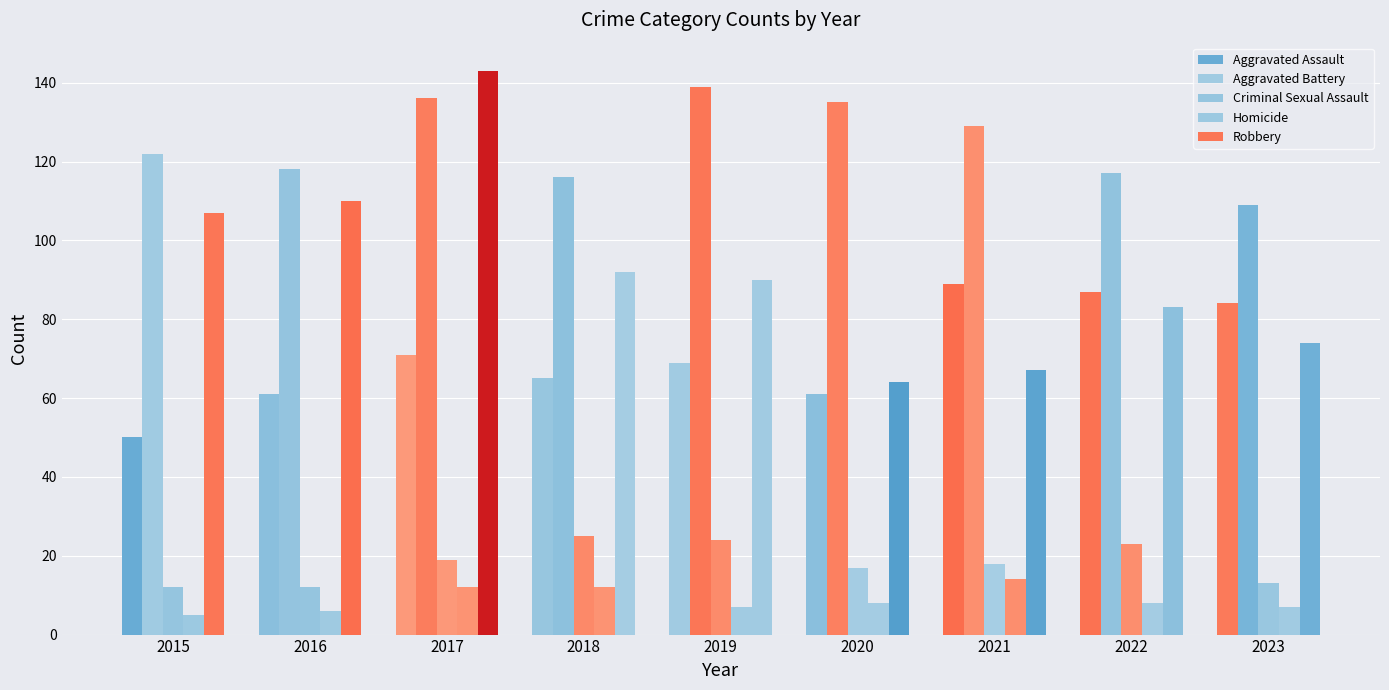

Which series has the widest spread of values?

Robbery